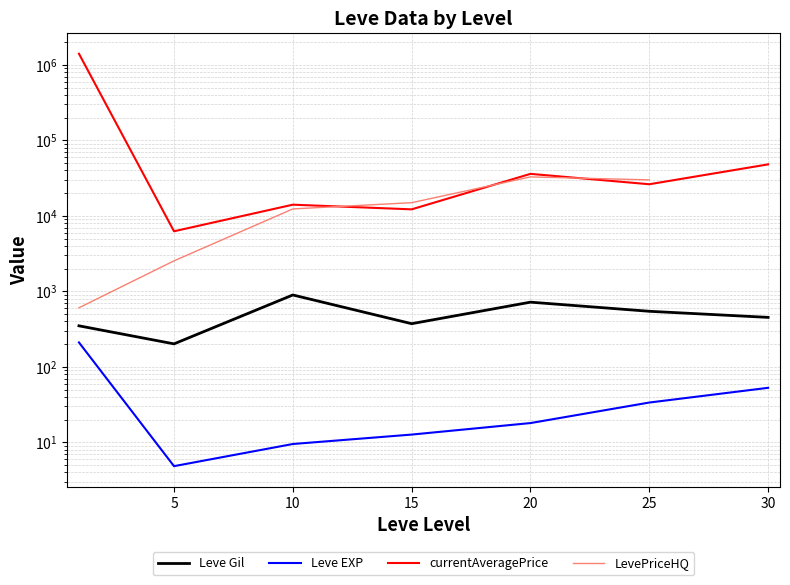

What are all the series names shown in the legend?

Leve Gil, Leve EXP, currentAveragePrice, LevePriceHQ